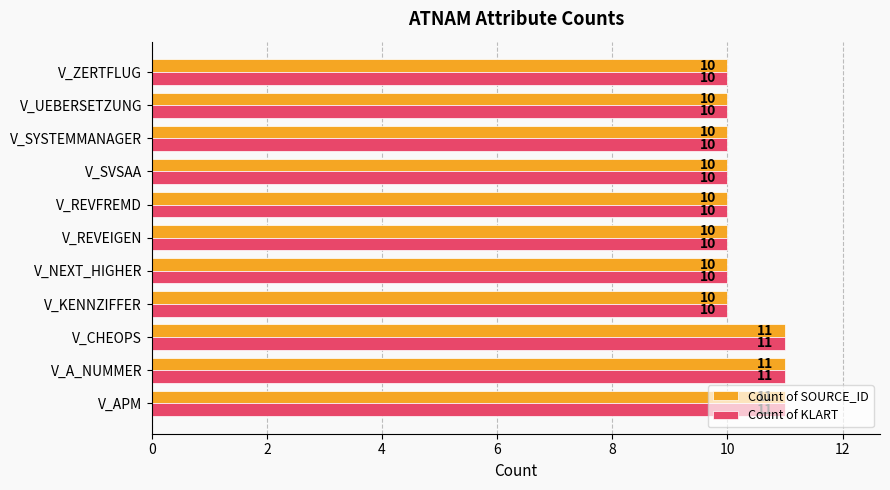

The Count of KLART series shows 6 at V_REVEIGEN. True or false?

False